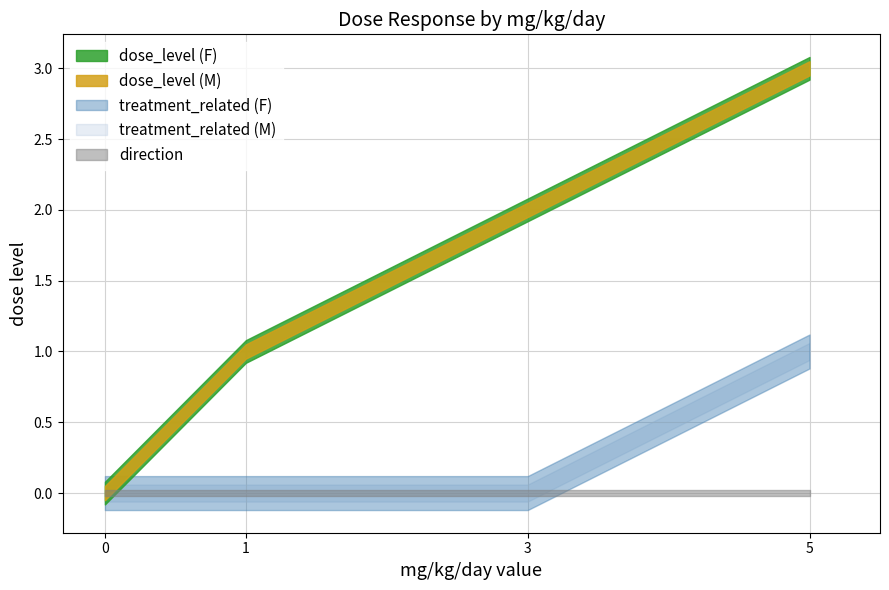

How many distinct data groups are displayed?

5